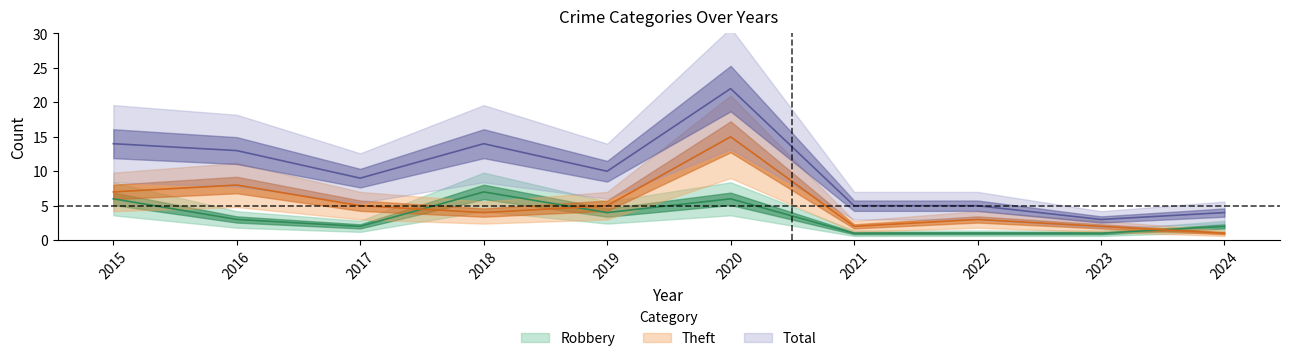

What is the approximate value of Total at 2024?

4